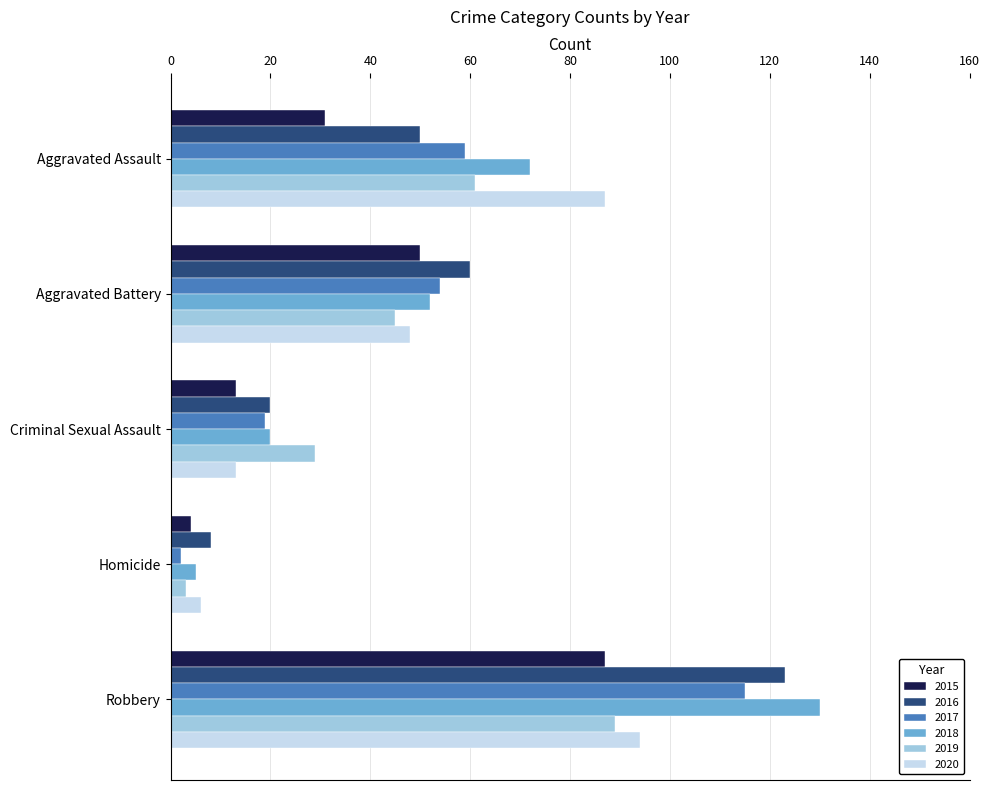

What is the highest value of the 2016 series?

123